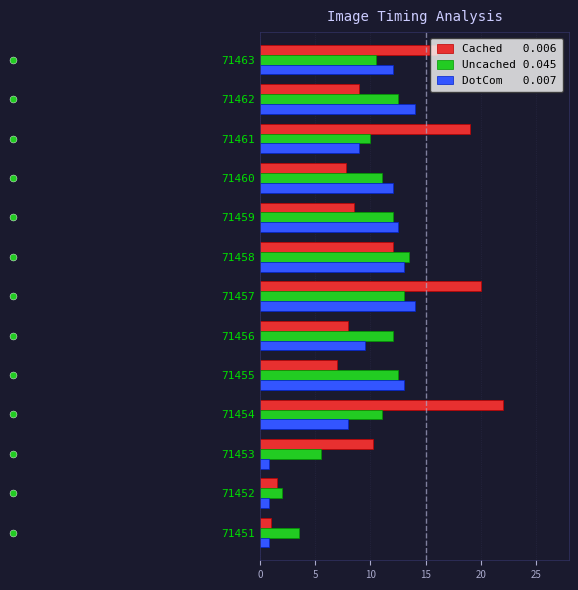

What is the smallest value displayed?

0.8